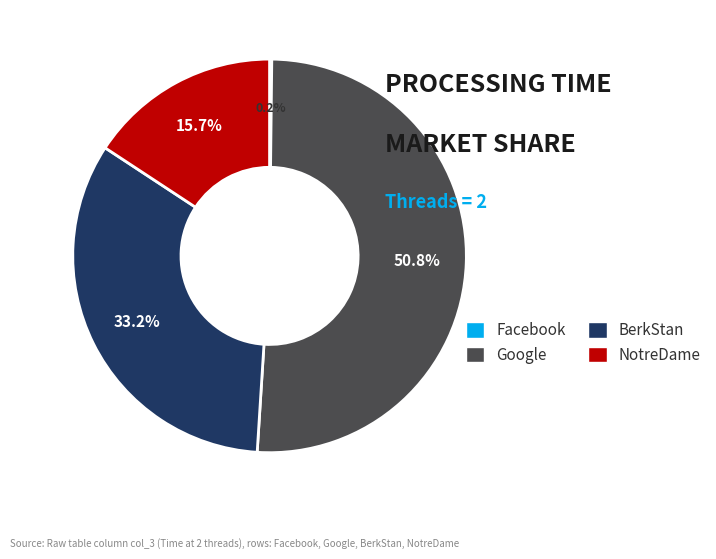

To the nearest percent, what portion does BerkStan represent?

33%